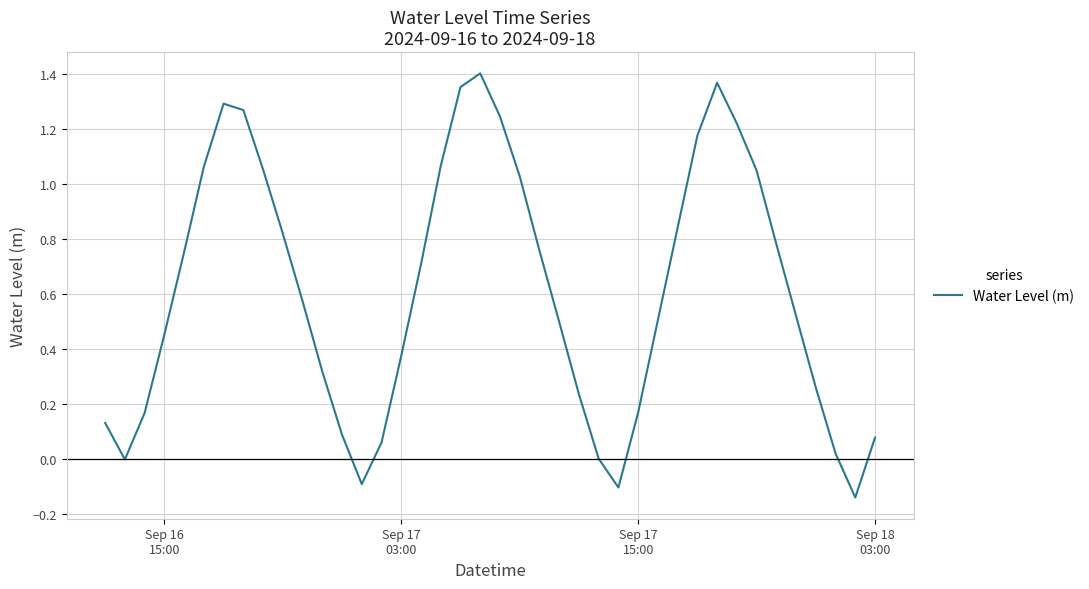

What is the difference between the maximum and minimum values?

1.5